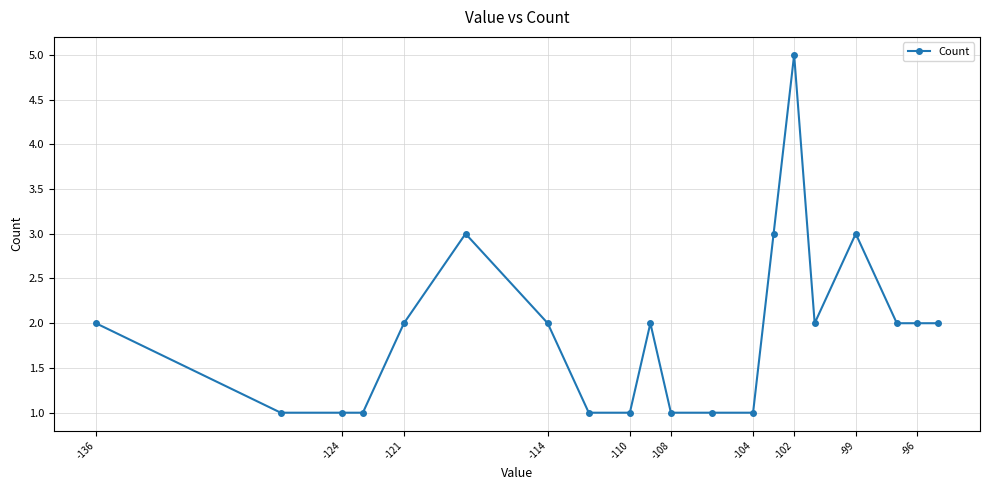

What is the difference between the second highest and minimum values?

2